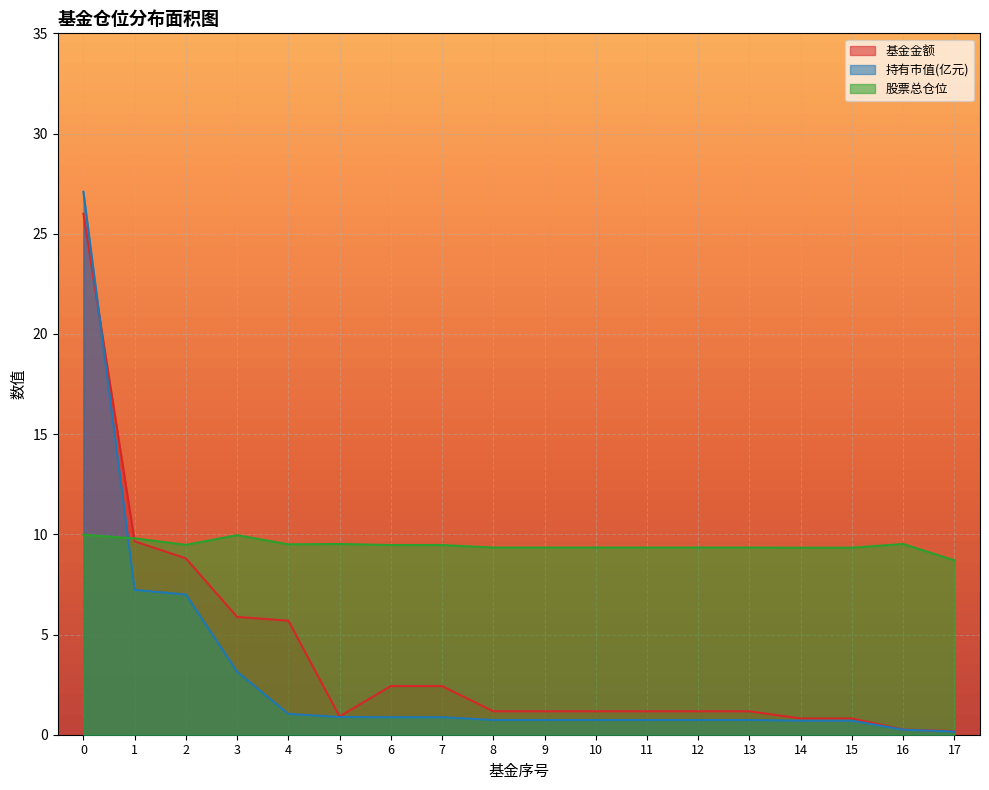

How many series are shown in this chart?

3